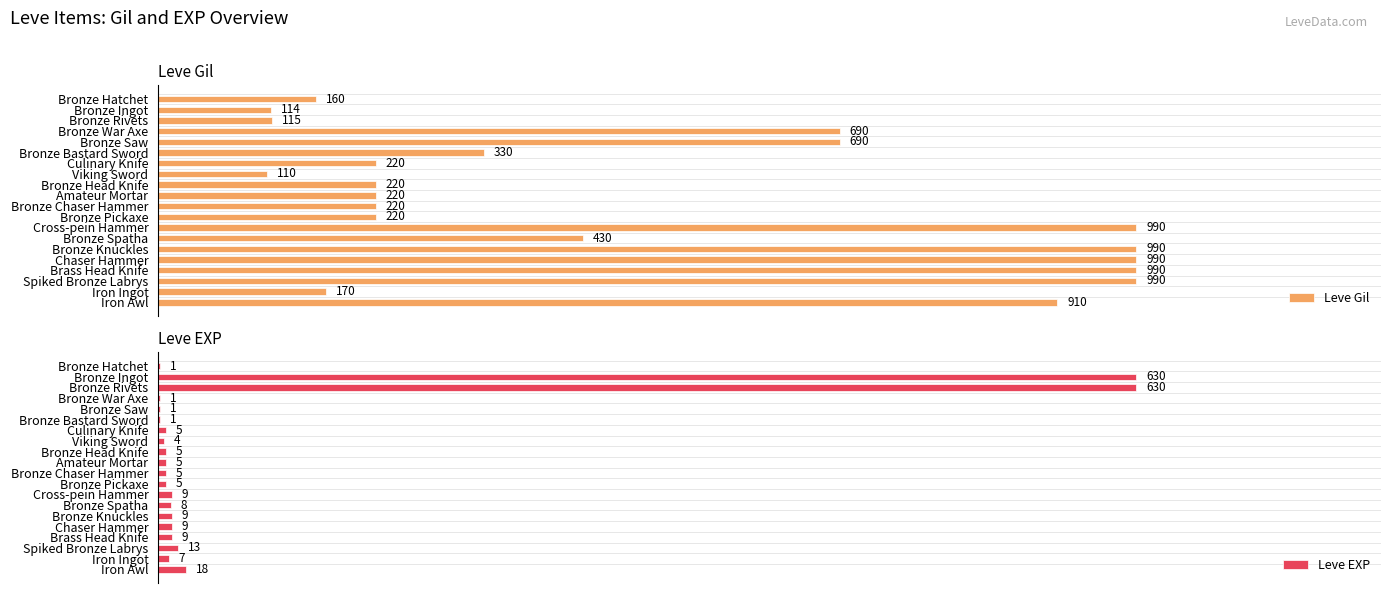

Which category has the lowest value in the Leve Gil series?

Viking Sword